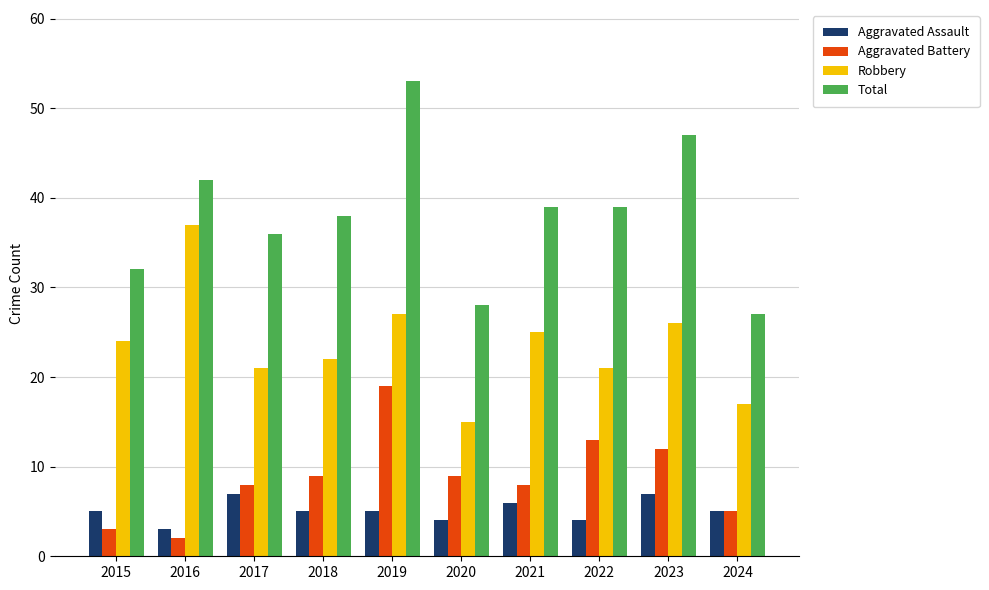

At which category is the sum across all series the highest?

2019